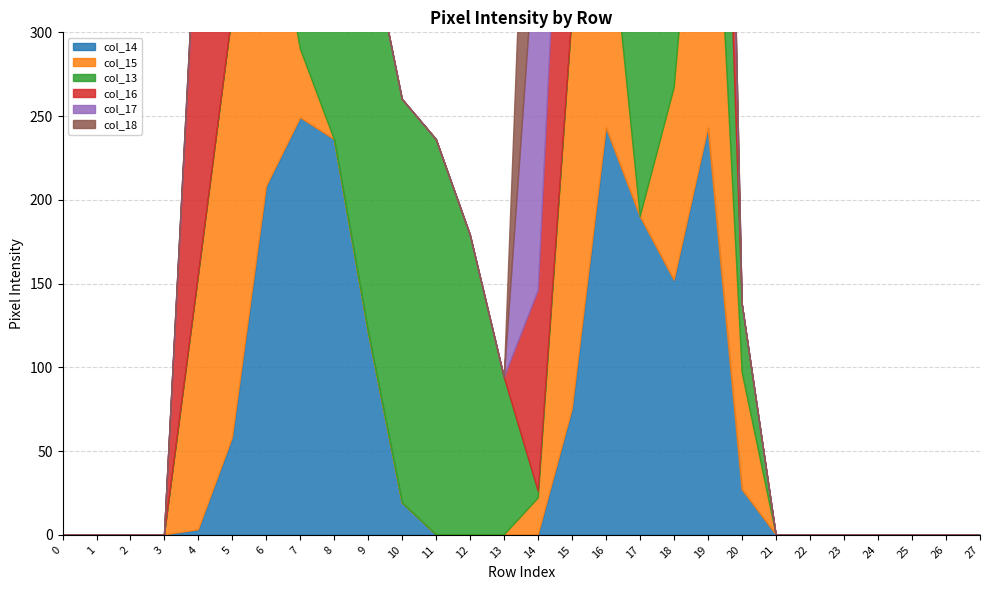

List the labels in order of col_13 value, smallest first.

0, 1, 2, 3, 4, 5, 15, 21, 22, 23, 24, 25, 26, 27, 14, 6, 7, 20, 16, 13, 8, 12, 11, 9, 10, 19, 17, 18